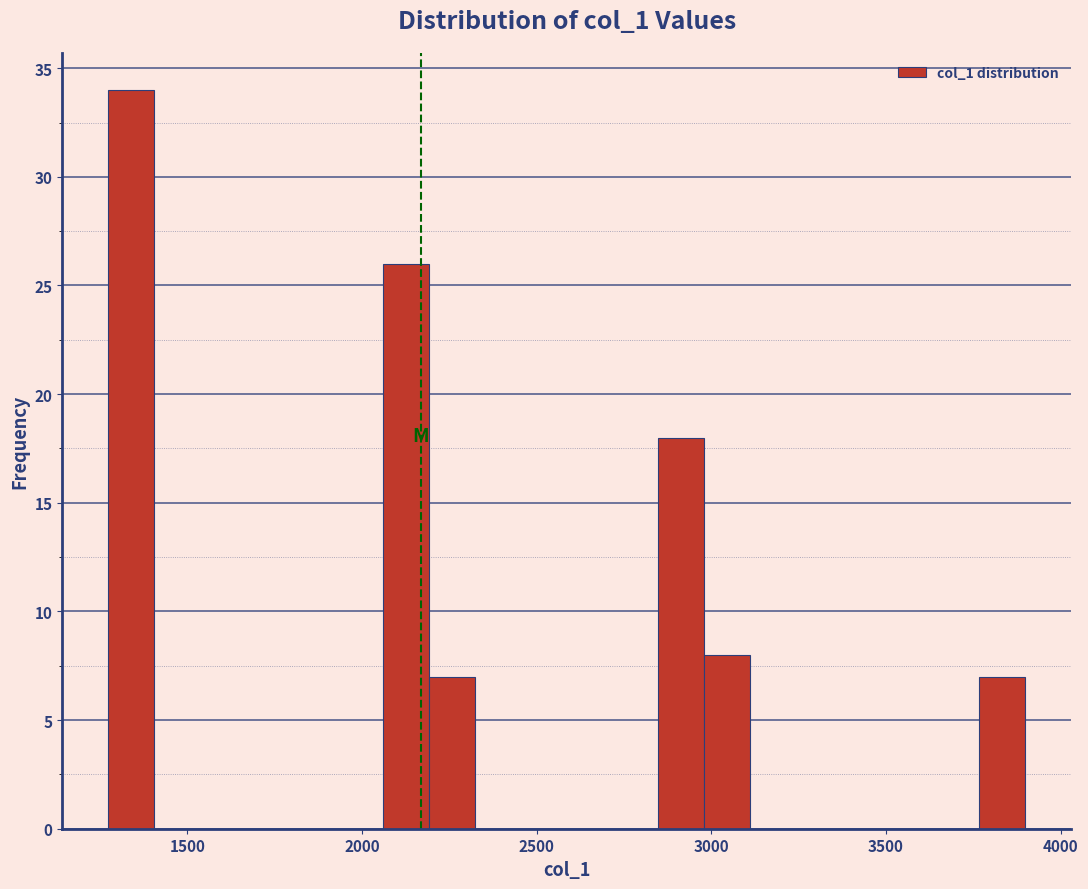

Read against the x-axis, roughly where is the centre of the tallest bar?

1350